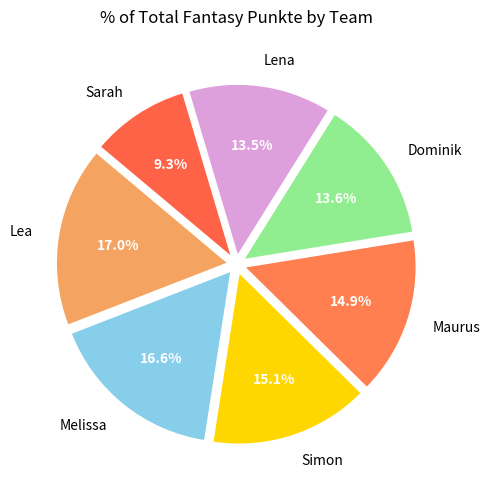

To the nearest percent, what is the average slice percentage?

14%